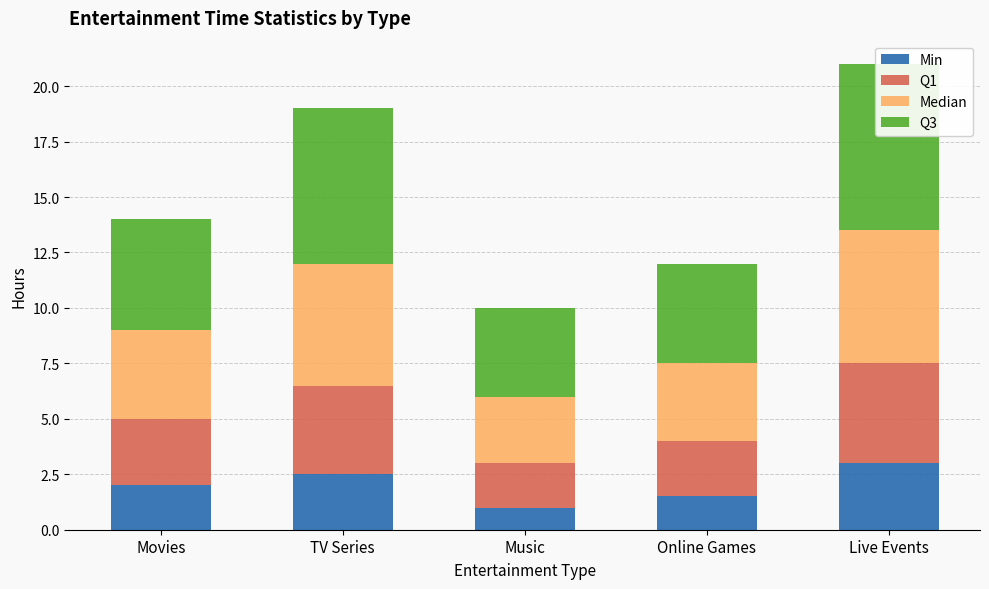

Between Music and Online Games, which series saw the biggest shift?

Min